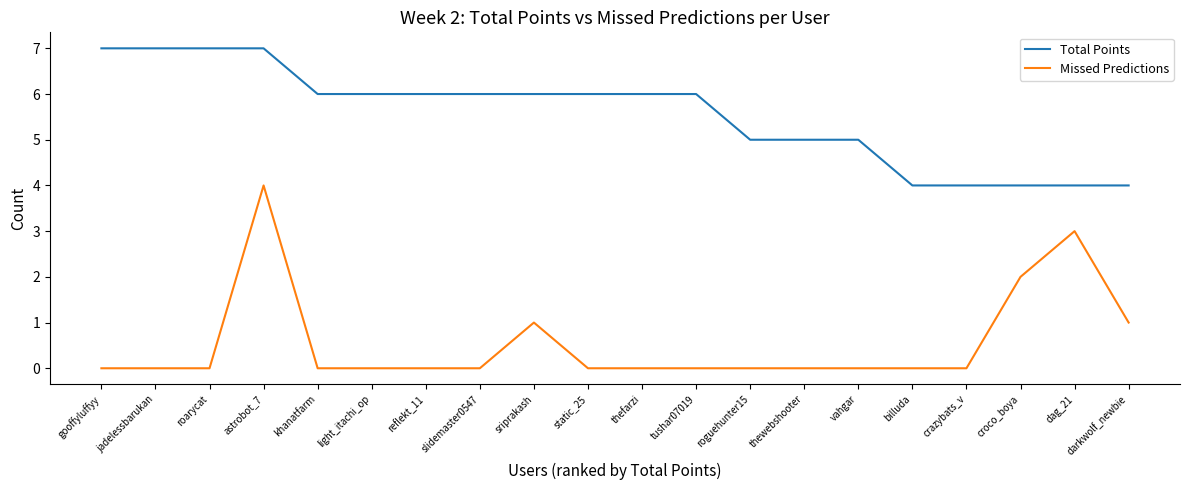

What is the average value of the Total Points series?

6